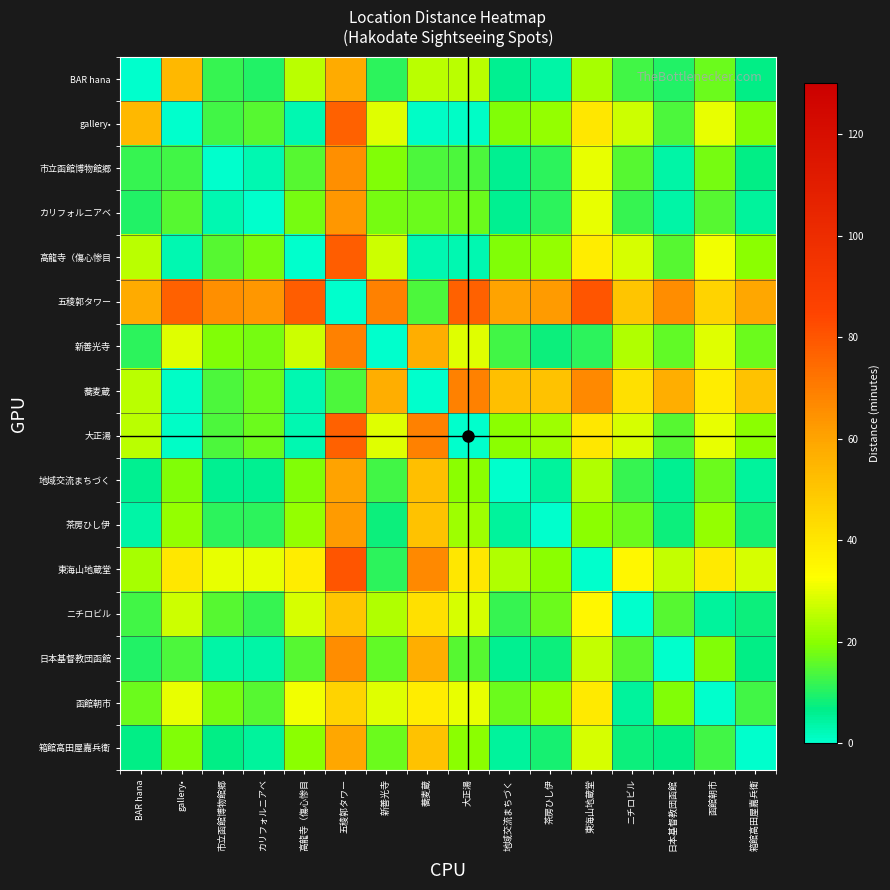

Reading left to right, what are all the values shown in this chart?

BAR hana: BAR hana=0	gallery•=54	市立函館博物館郷=12	カリフォルニアベ=10	高龍寺（傷心惨目=25	五稜郭タワー=58	新善光寺=11	蕎麦蔵=25	大正湯=25	地域交流まちづく=6	茶房ひし伊=4	東海山地蔵堂=23	ニチロビル=13	日本基督教団函館=10	函館朝市=17	箱館高田屋嘉兵衛=7
gallery•: BAR hana=54	gallery•=0	市立函館博物館郷=13	カリフォルニアベ=15	高龍寺（傷心惨目=3	五稜郭タワー=77	新善光寺=29	蕎麦蔵=1	大正湯=1	地域交流まちづく=19	茶房ひし伊=21	東海山地蔵堂=40	ニチロビル=27	日本基督教団函館=14	函館朝市=30	箱館高田屋嘉兵衛=19
市立函館博物館郷: BAR hana=12	gallery•=13	市立函館博物館郷=0	カリフォルニアベ=3	高龍寺（傷心惨目=15	五稜郭タワー=65	新善光寺=19	蕎麦蔵=14	大正湯=14	地域交流まちづく=6	茶房ひし伊=11	東海山地蔵堂=30	ニチロビル=15	日本基督教団函館=4	函館朝市=18	箱館高田屋嘉兵衛=7
カリフォルニアベ: BAR hana=10	gallery•=15	市立函館博物館郷=3	カリフォルニアベ=0	高龍寺（傷心惨目=18	五稜郭タワー=63	新善光寺=18	蕎麦蔵=17	大正湯=17	地域交流まちづく=6	茶房ひし伊=11	東海山地蔵堂=30	ニチロビル=12	日本基督教団函館=4	函館朝市=15	箱館高田屋嘉兵衛=5
高龍寺（傷心惨目: BAR hana=25	gallery•=3	市立函館博物館郷=15	カリフォルニアベ=18	高龍寺（傷心惨目=0	五稜郭タワー=78	新善光寺=27	蕎麦蔵=3	大正湯=3	地域交流まちづく=19	茶房ひし伊=21	東海山地蔵堂=38	ニチロビル=28	日本基督教団函館=15	函館朝市=31	箱館高田屋嘉兵衛=20
五稜郭タワー: BAR hana=58	gallery•=77	市立函館博物館郷=65	カリフォルニアベ=63	高龍寺（傷心惨目=78	五稜郭タワー=0	新善光寺=69	蕎麦蔵=14	大正湯=77	地域交流まちづく=60	茶房ひし伊=62	東海山地蔵堂=80	ニチロビル=50	日本基督教団函館=66	函館朝市=46	箱館高田屋嘉兵衛=59
新善光寺: BAR hana=11	gallery•=29	市立函館博物館郷=19	カリフォルニアベ=18	高龍寺（傷心惨目=27	五稜郭タワー=69	新善光寺=0	蕎麦蔵=57	大正湯=29	地域交流まちづく=13	茶房ひし伊=8	東海山地蔵堂=11	ニチロビル=24	日本基督教団函館=16	函館朝市=29	箱館高田屋嘉兵衛=17
蕎麦蔵: BAR hana=25	gallery•=1	市立函館博物館郷=14	カリフォルニアベ=17	高龍寺（傷心惨目=3	五稜郭タワー=14	新善光寺=57	蕎麦蔵=0	大正湯=69	地域交流まちづく=52	茶房ひし伊=51	東海山地蔵堂=67	ニチロビル=42	日本基督教団函館=57	函館朝市=38	箱館高田屋嘉兵衛=51
大正湯: BAR hana=25	gallery•=1	市立函館博物館郷=14	カリフォルニアベ=17	高龍寺（傷心惨目=3	五稜郭タワー=77	新善光寺=29	蕎麦蔵=69	大正湯=0	地域交流まちづく=20	茶房ひし伊=22	東海山地蔵堂=40	ニチロビル=28	日本基督教団函館=15	函館朝市=30	箱館高田屋嘉兵衛=20
地域交流まちづく: BAR hana=6	gallery•=19	市立函館博物館郷=6	カリフォルニアベ=6	高龍寺（傷心惨目=19	五稜郭タワー=60	新善光寺=13	蕎麦蔵=52	大正湯=20	地域交流まちづく=0	茶房ひし伊=5	東海山地蔵堂=24	ニチロビル=12	日本基督教団函館=6	函館朝市=17	箱館高田屋嘉兵衛=5
茶房ひし伊: BAR hana=4	gallery•=21	市立函館博物館郷=11	カリフォルニアベ=11	高龍寺（傷心惨目=21	五稜郭タワー=62	新善光寺=8	蕎麦蔵=51	大正湯=22	地域交流まちづく=5	茶房ひし伊=0	東海山地蔵堂=20	ニチロビル=17	日本基督教団函館=8	函館朝市=21	箱館高田屋嘉兵衛=9
東海山地蔵堂: BAR hana=23	gallery•=40	市立函館博物館郷=30	カリフォルニアベ=30	高龍寺（傷心惨目=38	五稜郭タワー=80	新善光寺=11	蕎麦蔵=67	大正湯=40	地域交流まちづく=24	茶房ひし伊=20	東海山地蔵堂=0	ニチロビル=35	日本基督教団函館=26	函館朝市=39	箱館高田屋嘉兵衛=28
ニチロビル: BAR hana=13	gallery•=27	市立函館博物館郷=15	カリフォルニアベ=12	高龍寺（傷心惨目=28	五稜郭タワー=50	新善光寺=24	蕎麦蔵=42	大正湯=28	地域交流まちづく=12	茶房ひし伊=17	東海山地蔵堂=35	ニチロビル=0	日本基督教団函館=15	函館朝市=5	箱館高田屋嘉兵衛=8
日本基督教団函館: BAR hana=10	gallery•=14	市立函館博物館郷=4	カリフォルニアベ=4	高龍寺（傷心惨目=15	五稜郭タワー=66	新善光寺=16	蕎麦蔵=57	大正湯=15	地域交流まちづく=6	茶房ひし伊=8	東海山地蔵堂=26	ニチロビル=15	日本基督教団函館=0	函館朝市=19	箱館高田屋嘉兵衛=7
函館朝市: BAR hana=17	gallery•=30	市立函館博物館郷=18	カリフォルニアベ=15	高龍寺（傷心惨目=31	五稜郭タワー=46	新善光寺=29	蕎麦蔵=38	大正湯=30	地域交流まちづく=17	茶房ひし伊=21	東海山地蔵堂=39	ニチロビル=5	日本基督教団函館=19	函館朝市=0	箱館高田屋嘉兵衛=13
箱館高田屋嘉兵衛: BAR hana=7	gallery•=19	市立函館博物館郷=7	カリフォルニアベ=5	高龍寺（傷心惨目=20	五稜郭タワー=59	新善光寺=17	蕎麦蔵=51	大正湯=20	地域交流まちづく=5	茶房ひし伊=9	東海山地蔵堂=28	ニチロビル=8	日本基督教団函館=7	函館朝市=13	箱館高田屋嘉兵衛=0